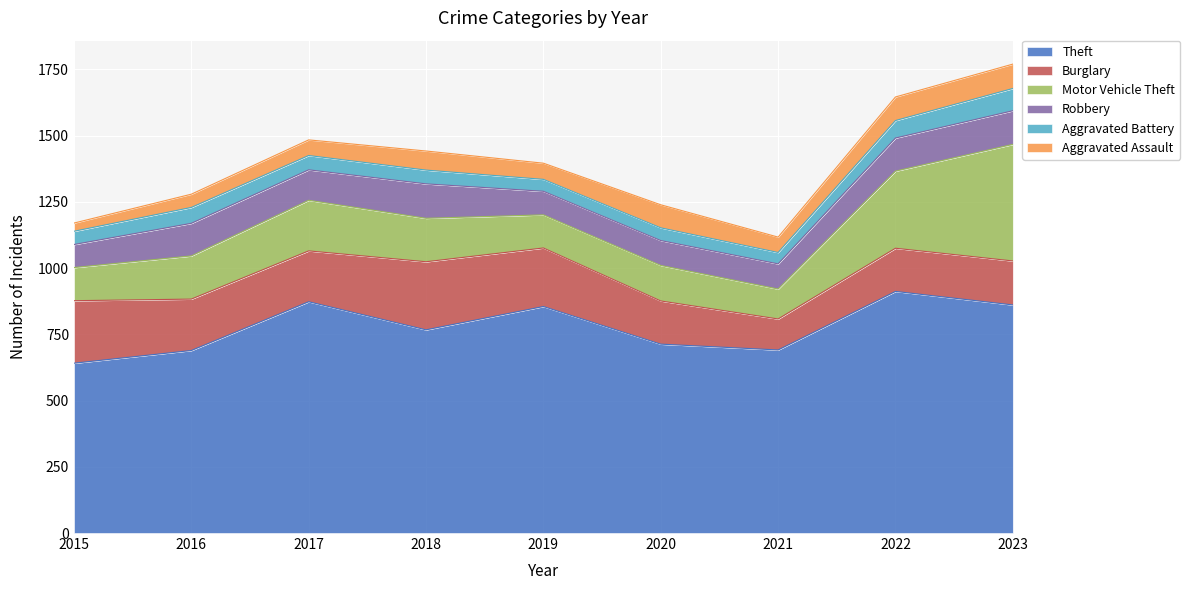

What is the total value across all series at 2015?

1170